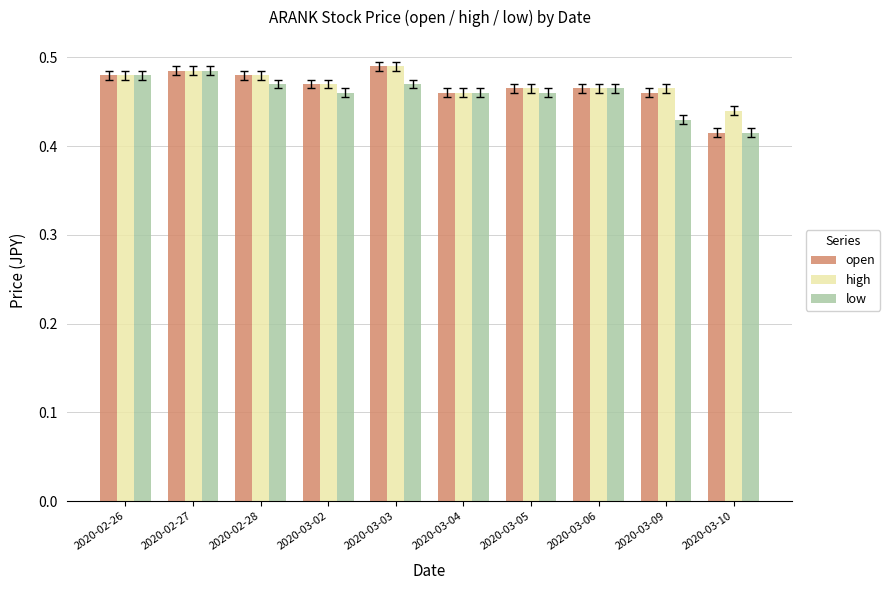

What is the sum of the open values at 2020-02-27 and 2020-03-10?

0.9